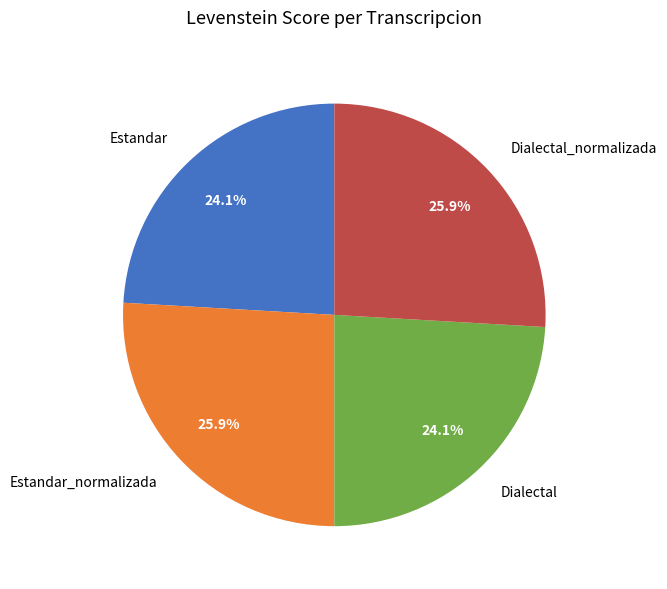

Does Dialectal account for over 50% of the chart?

No